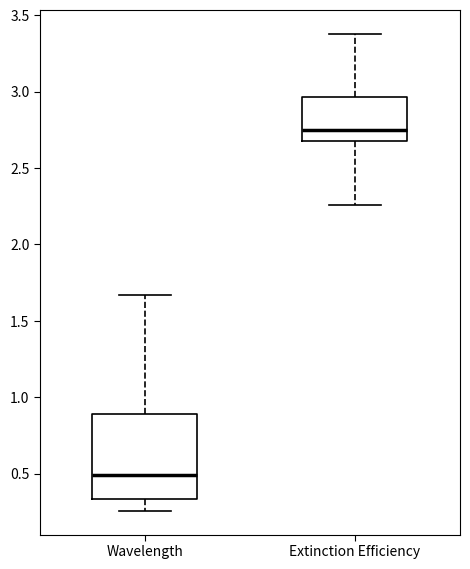

Reading left to right, read every box against the y-axis: the position of its median line, the range the box covers, and the ends of its whiskers. The values are not printed on the chart, so give them approximately, as read against the axis.

Wavelength: median 0.50, box 0.35 to 0.90, whiskers 0.25 to 1.65
Extinction Efficiency: median 2.75, box 2.70 to 2.95, whiskers 2.25 to 3.40